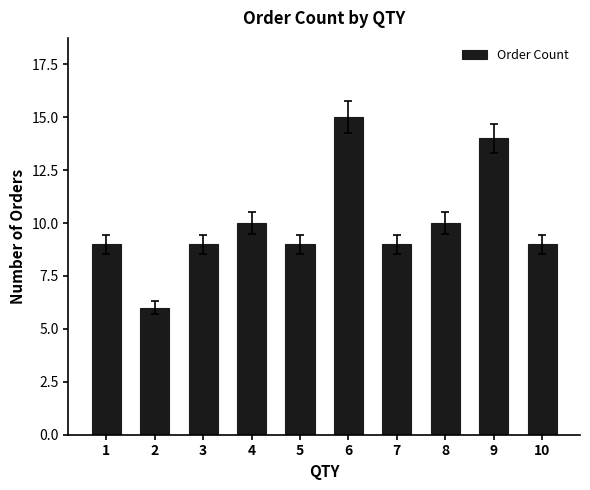

What is the value of the 8th bar from the left?

10